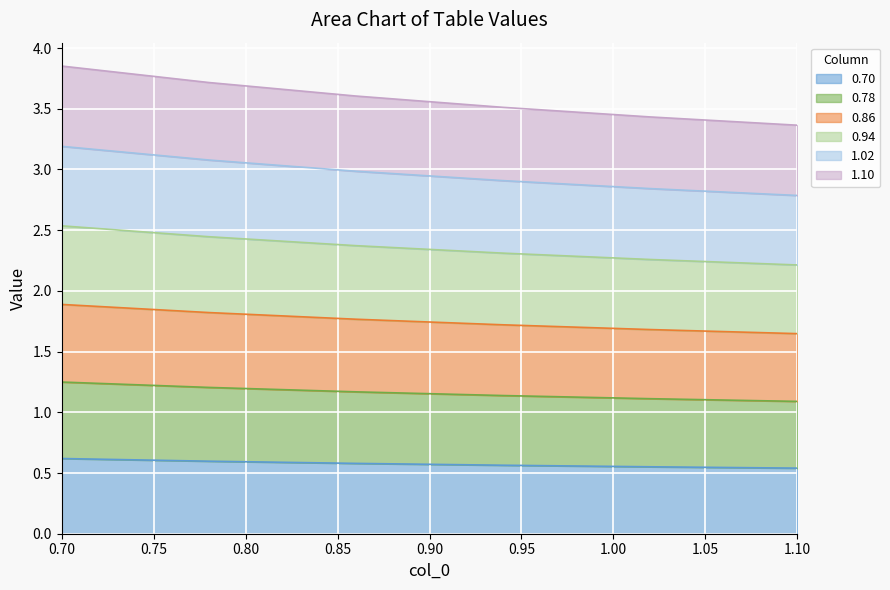

What are all the series names shown in the legend?

0.70, 0.78, 0.86, 0.94, 1.02, 1.10